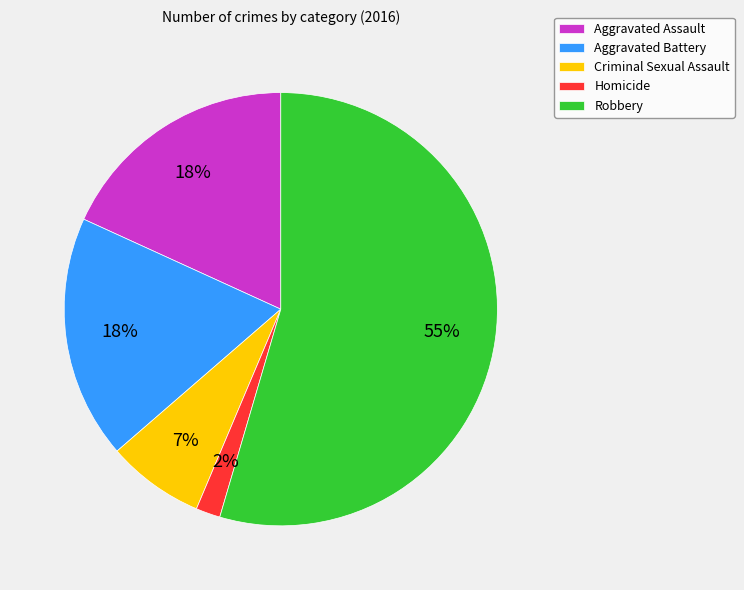

Approximately how many times larger is the value at Aggravated Assault compared to Aggravated Battery?

1.0